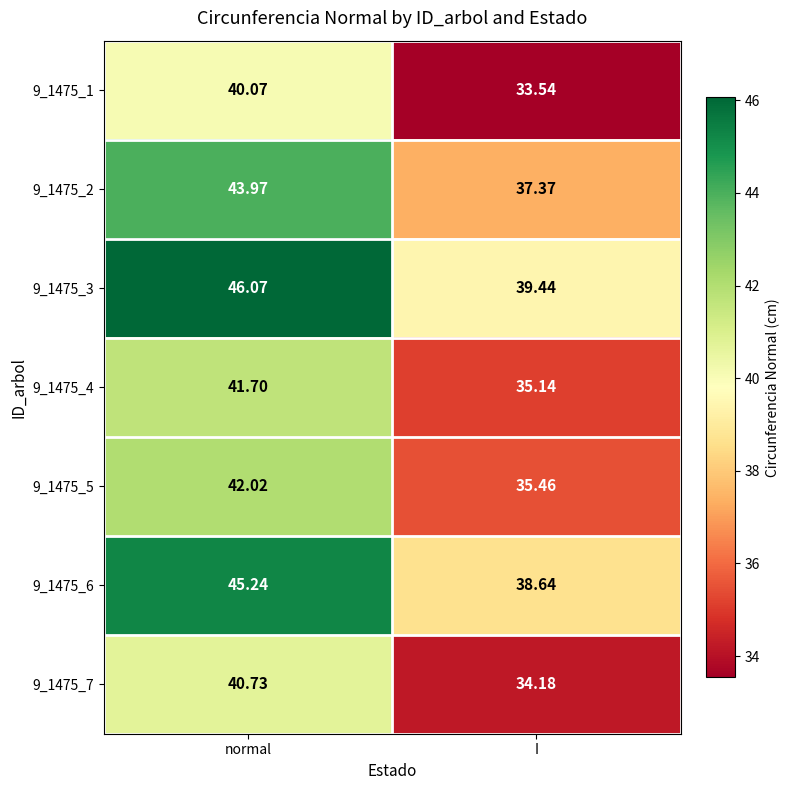

At normal, list the series in order from largest to smallest.

9_1475_3, 9_1475_6, 9_1475_2, 9_1475_5, 9_1475_4, 9_1475_7, 9_1475_1